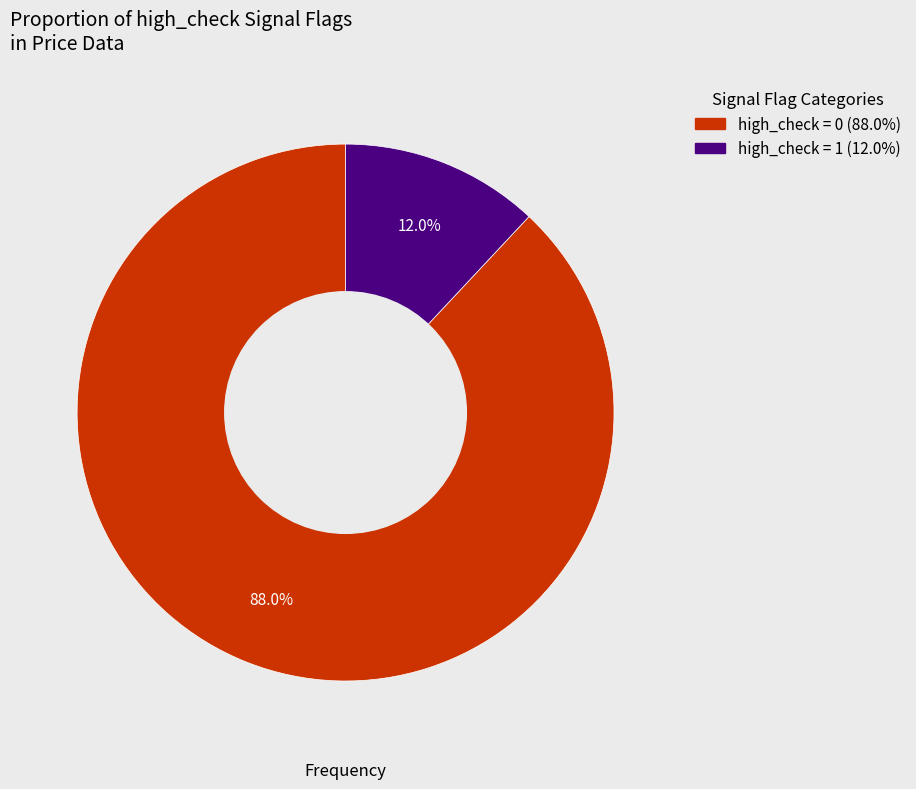

To the nearest percent, what is the difference between the largest and smallest slice percentages?

76%